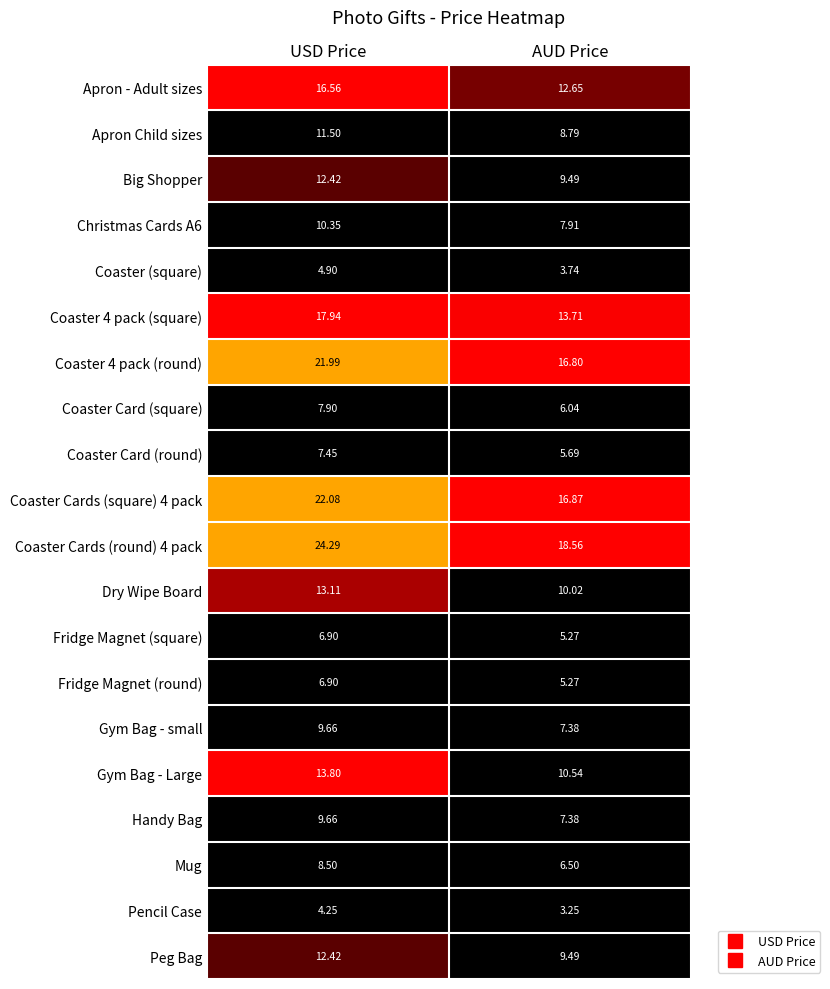

Which category has the lowest value in the Coaster Card (round) series?

AUD Price